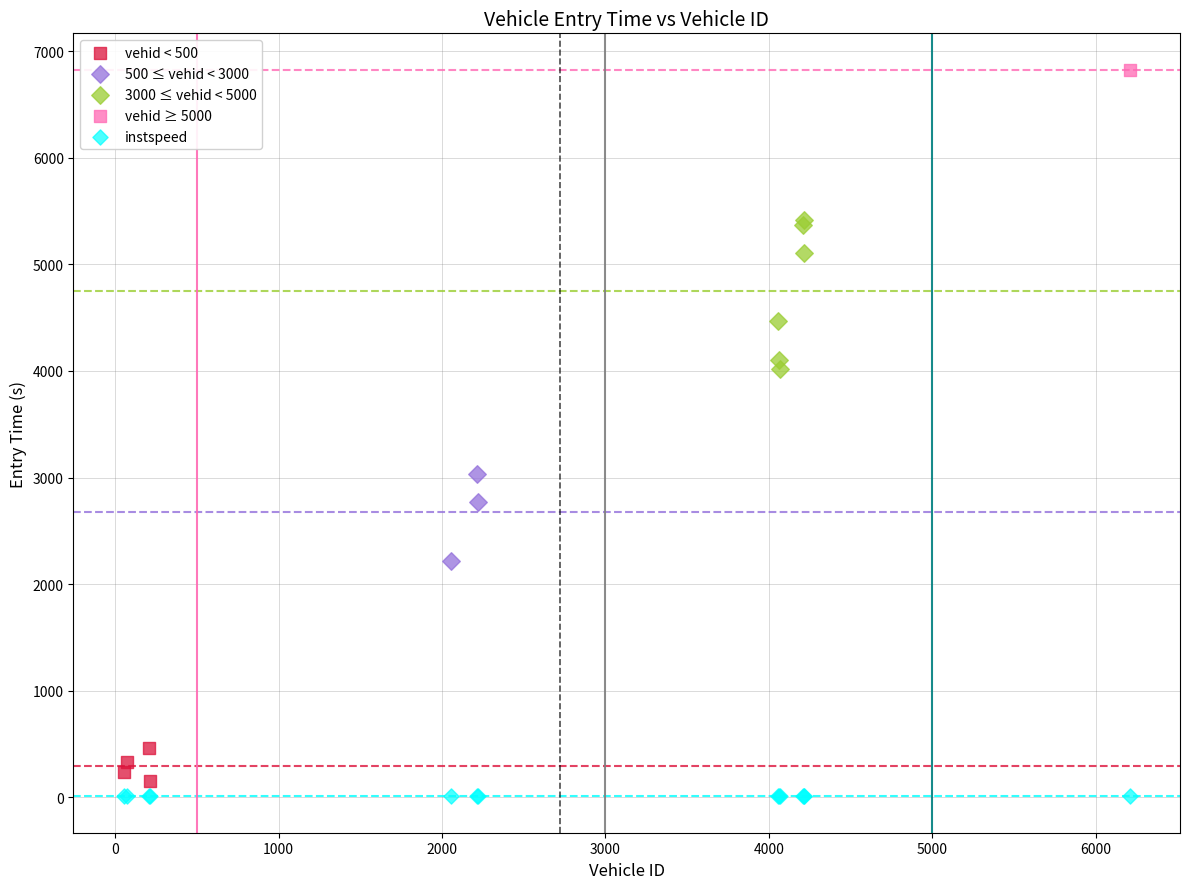

Which series contains the lowest Y value?

instspeed